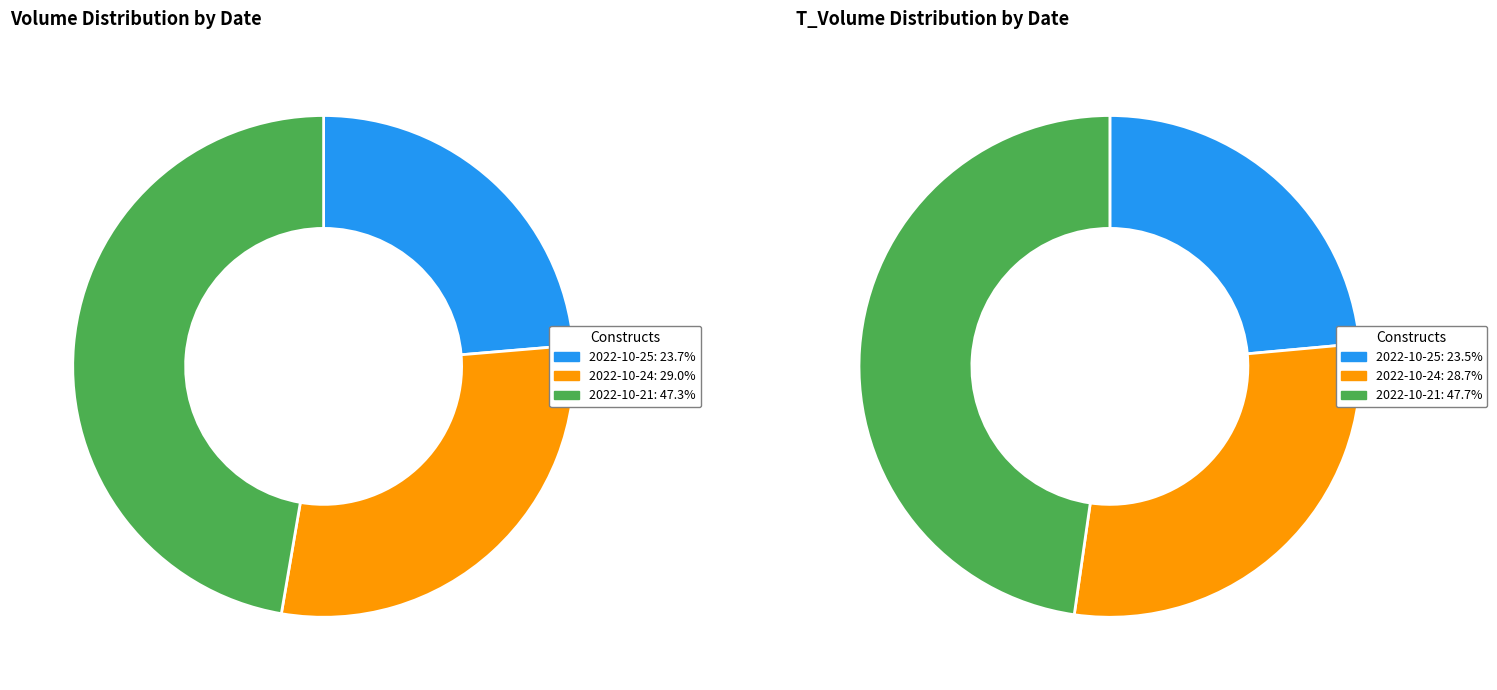

Count the number of slices in the pie.

3